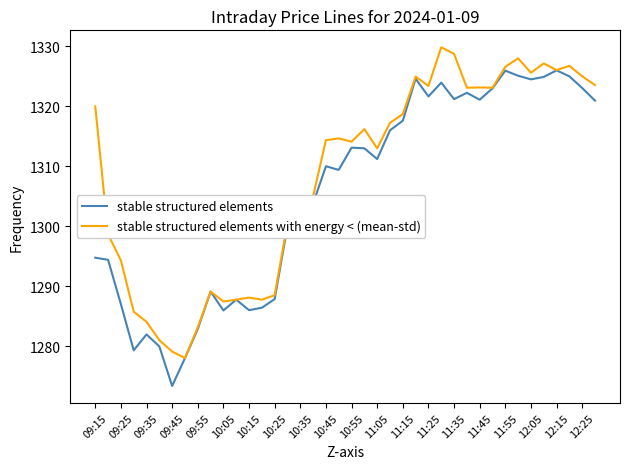

Which series has the largest total across all categories?

stable structured elements with energy < (mean-std)